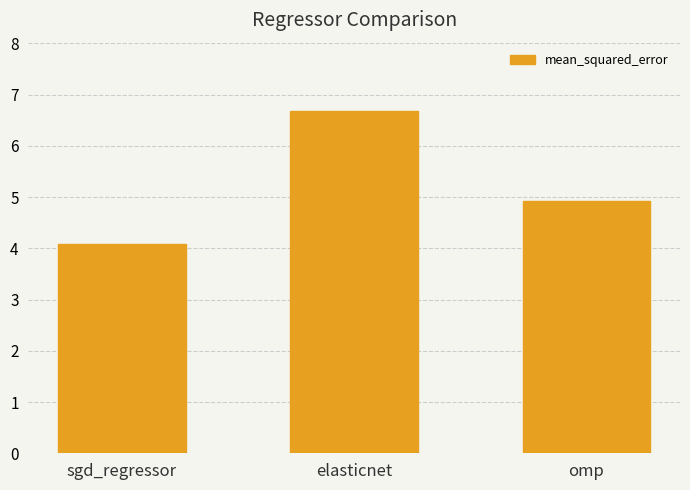

Which has a higher value, sgd_regressor or elasticnet?

elasticnet